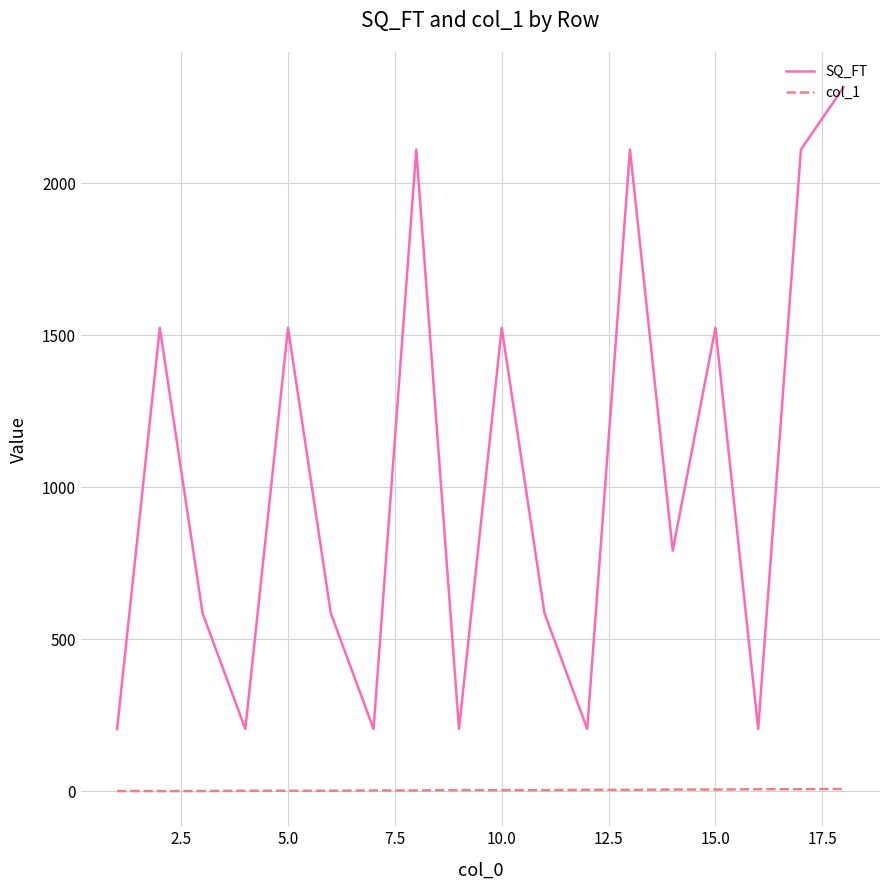

Which series has the largest total across all categories?

SQ_FT